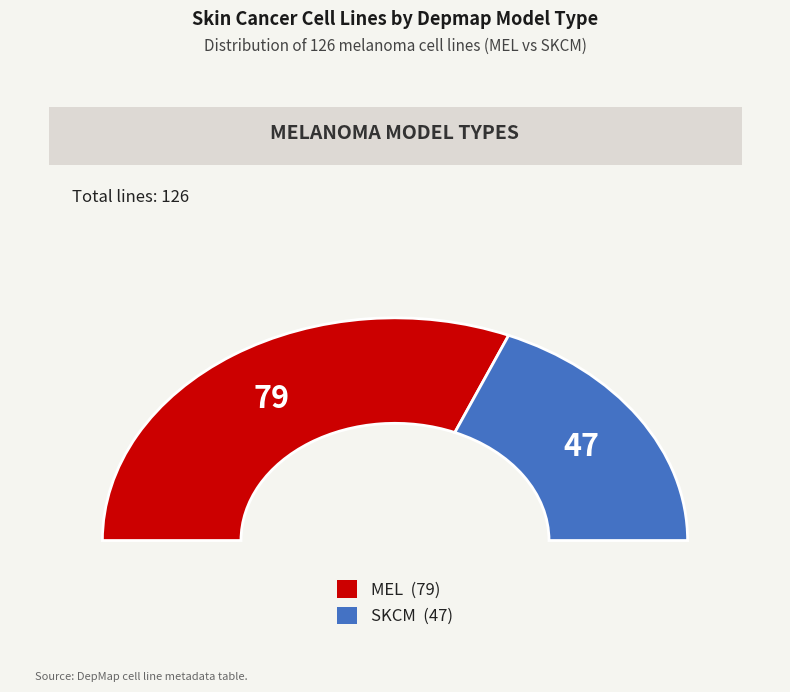

The SKCM slice represents 29% of the pie. True or false?

False